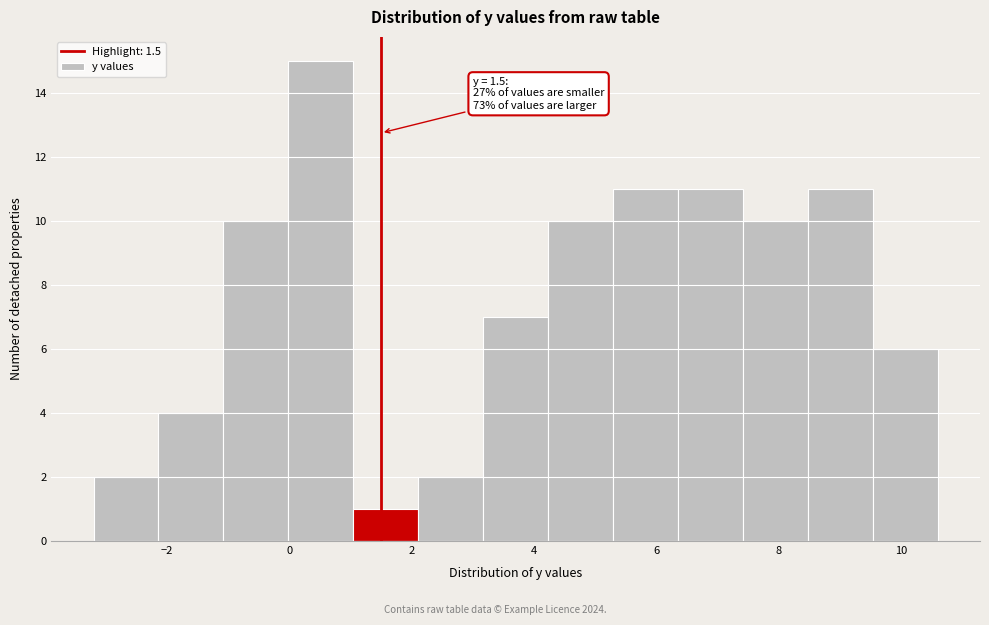

Which range on the x-axis has the tallest bar?

0.0 to 1.0